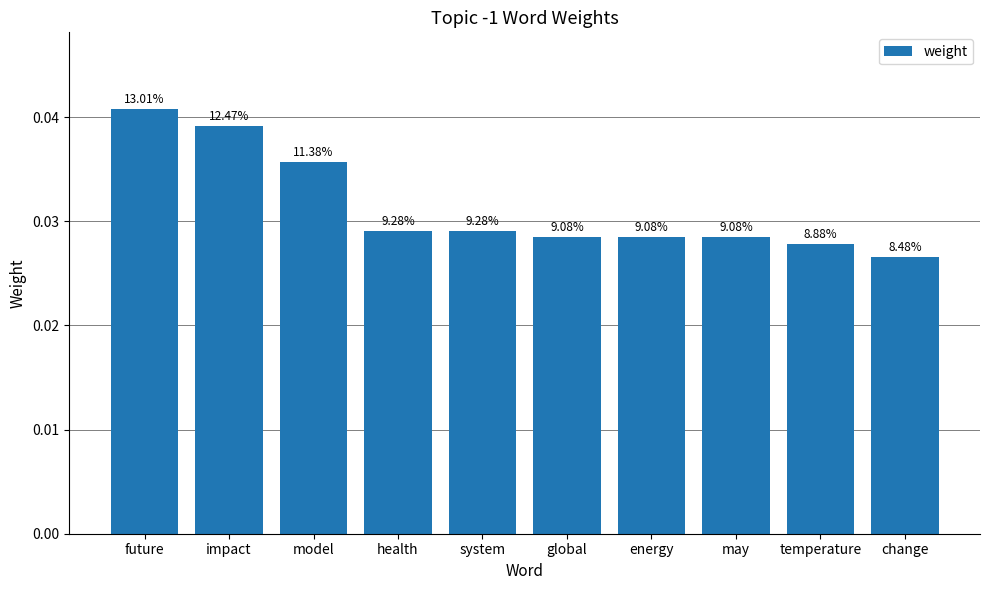

How many bars are there in total?

10